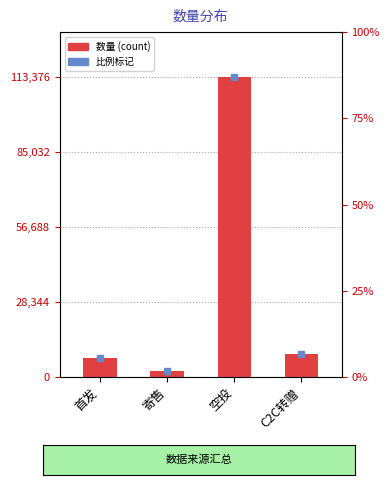

What is the maximum value shown in the chart?

113376